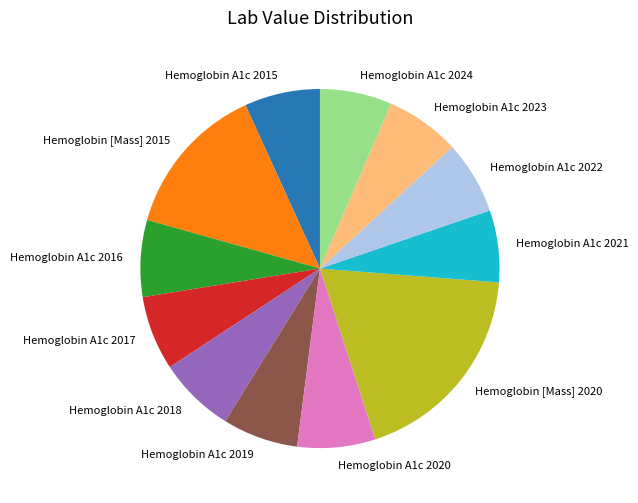

Is there any slice that represents more than half of the pie?

No